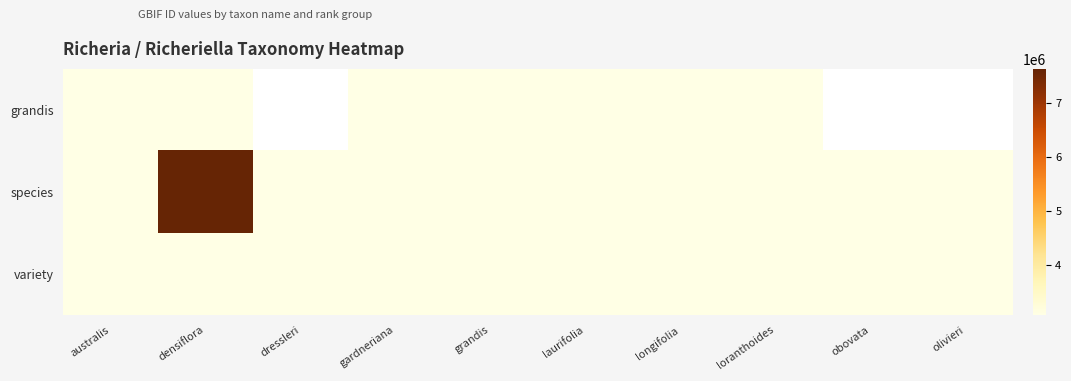

Count the number of categories in the chart.

10